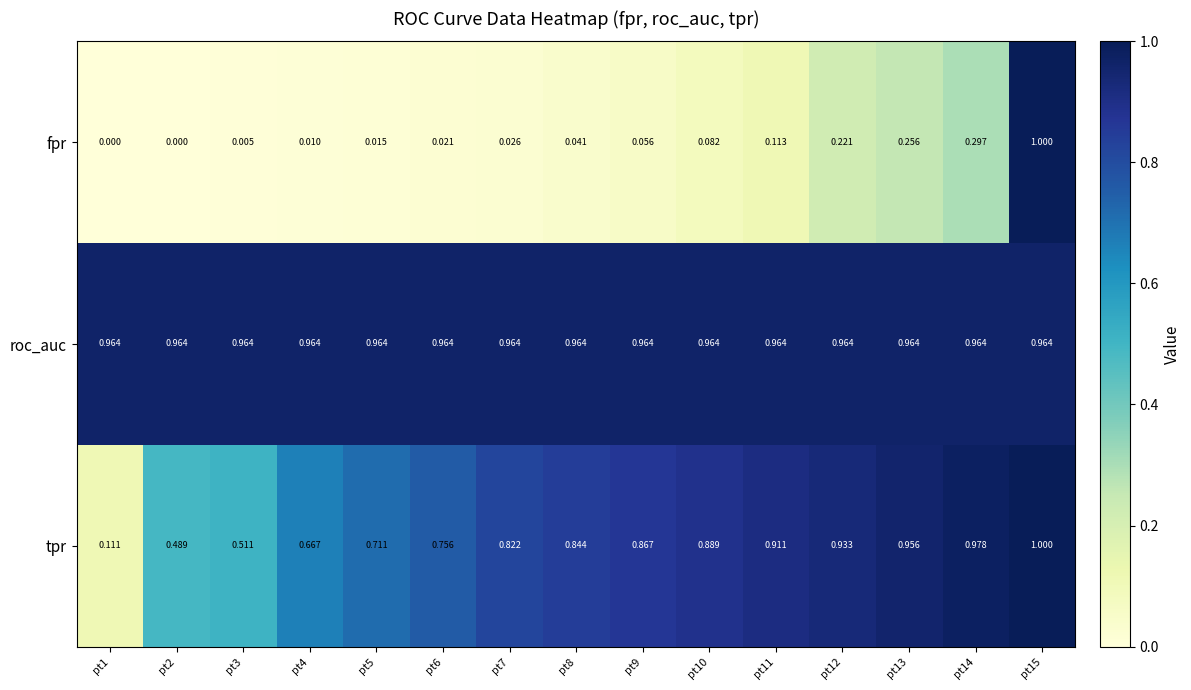

Count the number of categories in the chart.

15